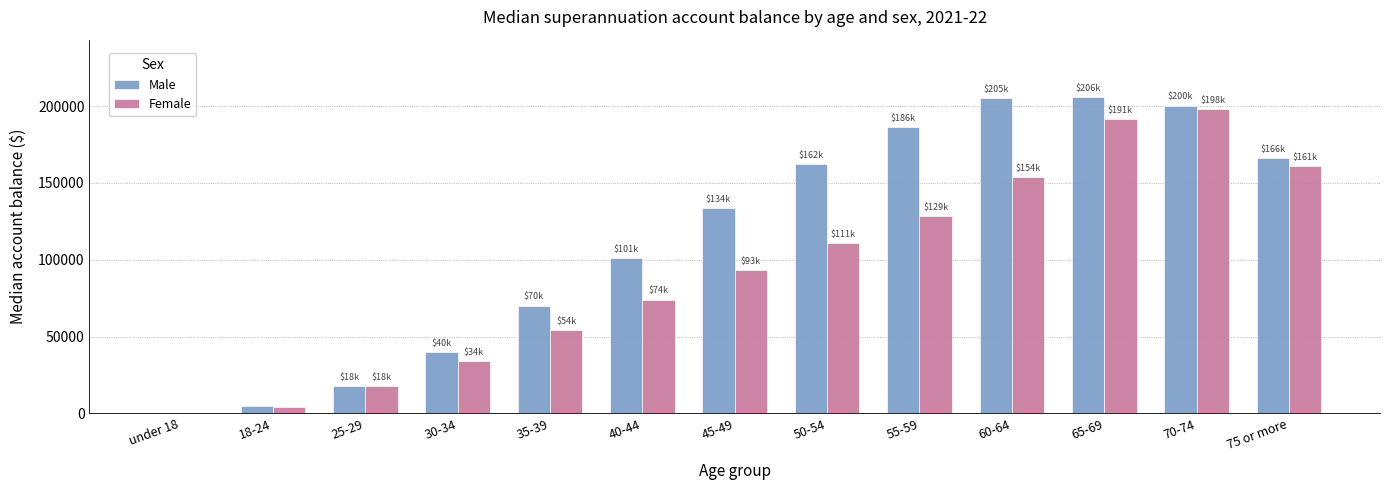

What is the sum of all Female values?

1222659